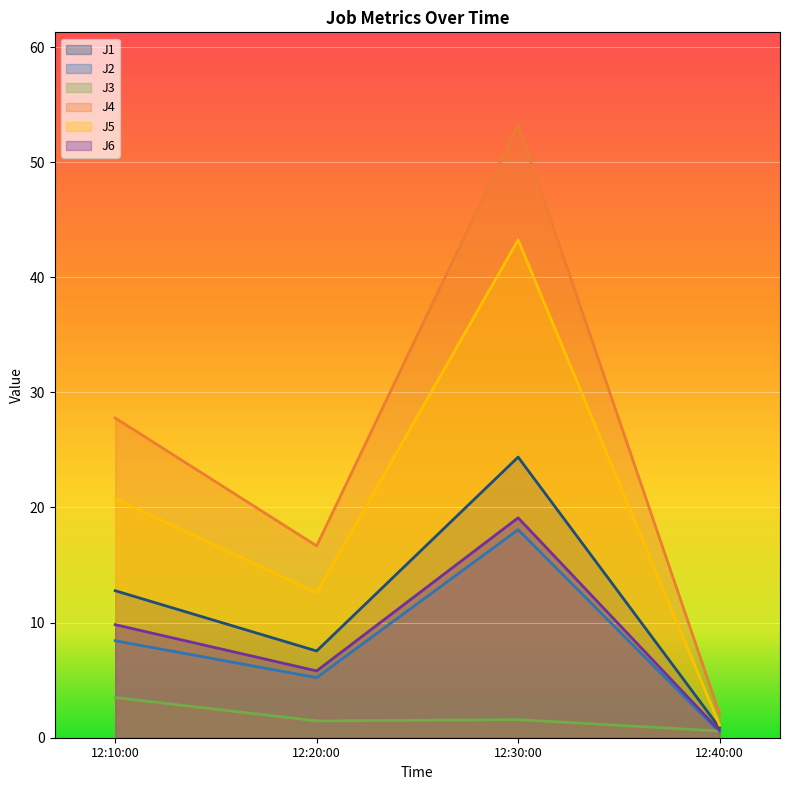

Rank the categories by J6 value from highest to lowest.

12:30:00, 12:10:00, 12:20:00, 12:40:00